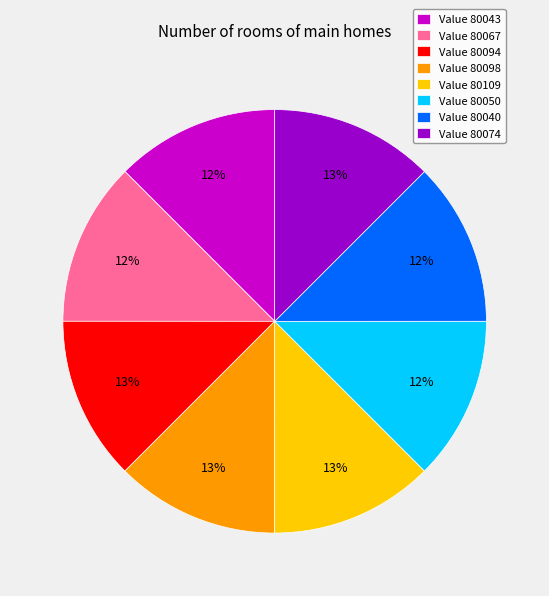

Combined, do Value 80074 and Value 80067 account for over 50%?

No